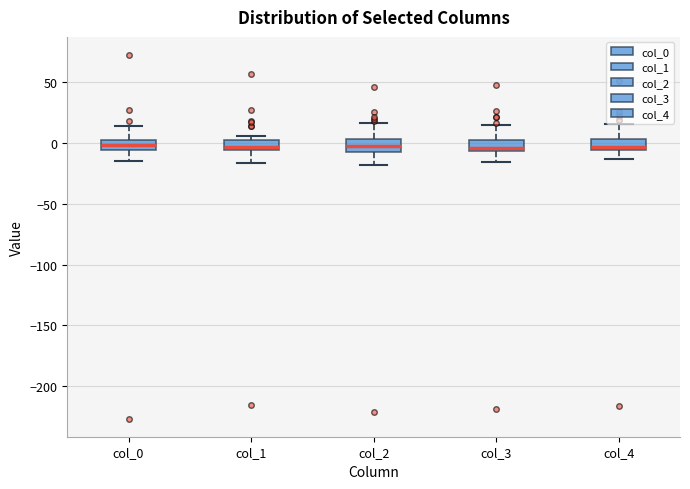

Reading left to right, read every box against the y-axis: the position of its median line, the range the box covers, and the ends of its whiskers. The values are not printed on the chart, so give them approximately, as read against the axis.

col_0: median 0 (inside the box), box -5 to 0, whiskers -15 to 15
col_1: median -5 (just above the box's lower edge), box -5 to 0, whiskers -15 to 5
col_2: median 0, box -5 to 5, whiskers -20 to 15
col_3: median -5 (just above the box's lower edge), box -5 to 5, whiskers -15 to 15
col_4: median -5 (just above the box's lower edge), box -5 to 5, whiskers -15 to 15